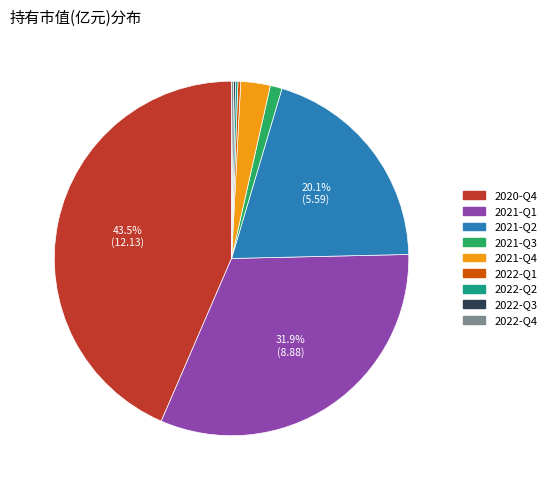

To the nearest percent, what percentage of the pie is 2021-Q1?

32%